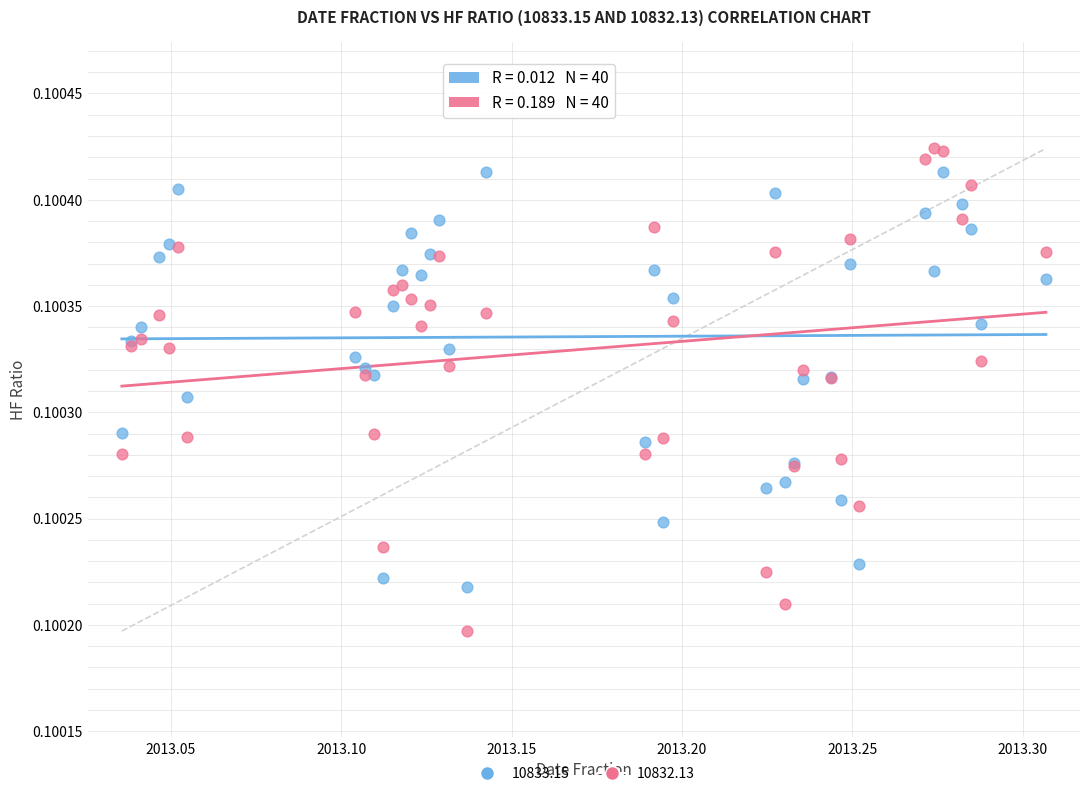

Which series contains the lowest Y value?

10832.13